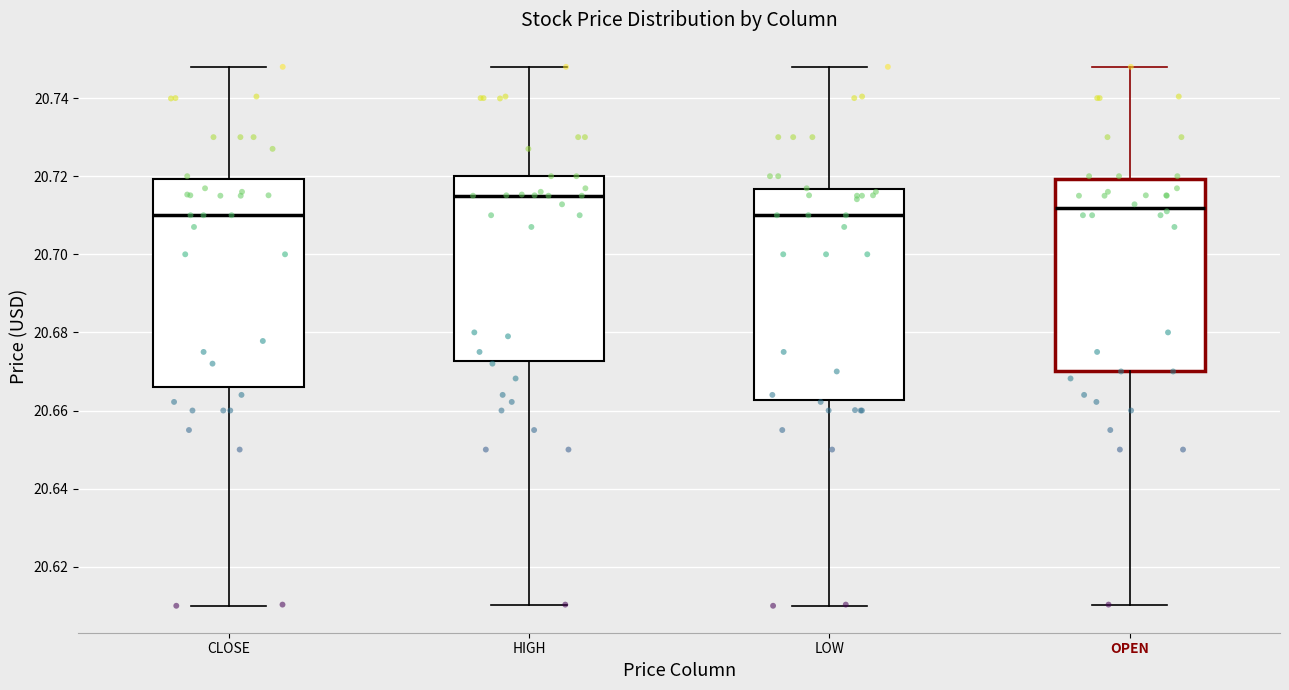

Where is the upper edge of the box for LOW on the y-axis? The values are not printed on the chart, so give them approximately, as read against the axis.

20.716